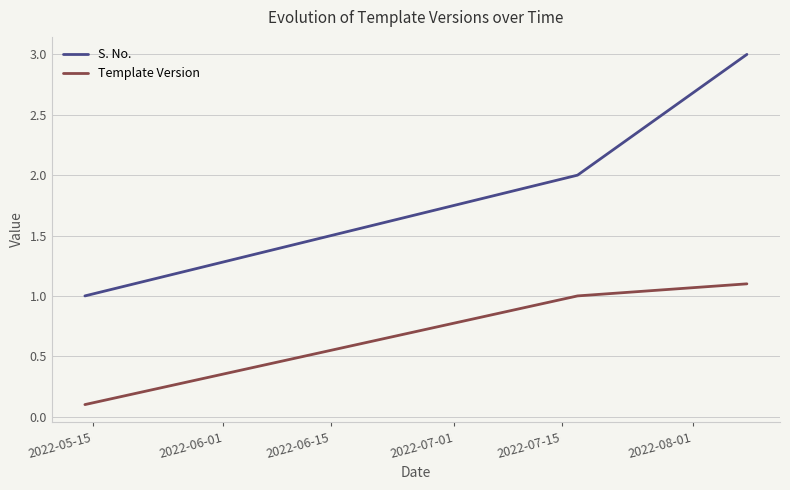

What is the sum of all S. No. values?

6.0